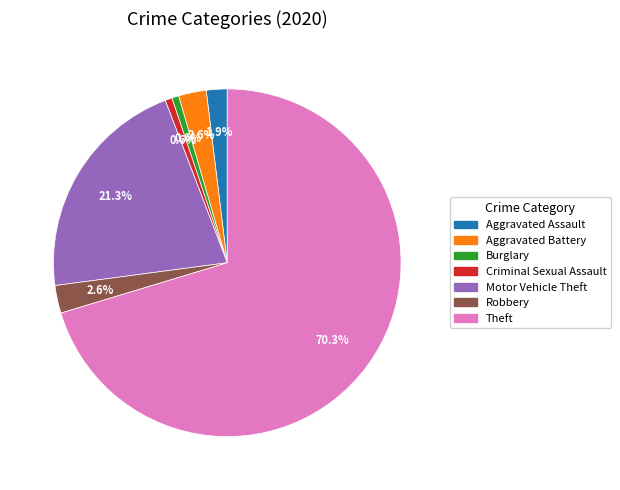

To the nearest percent, what is the combined percentage of Motor Vehicle Theft and Robbery?

24%